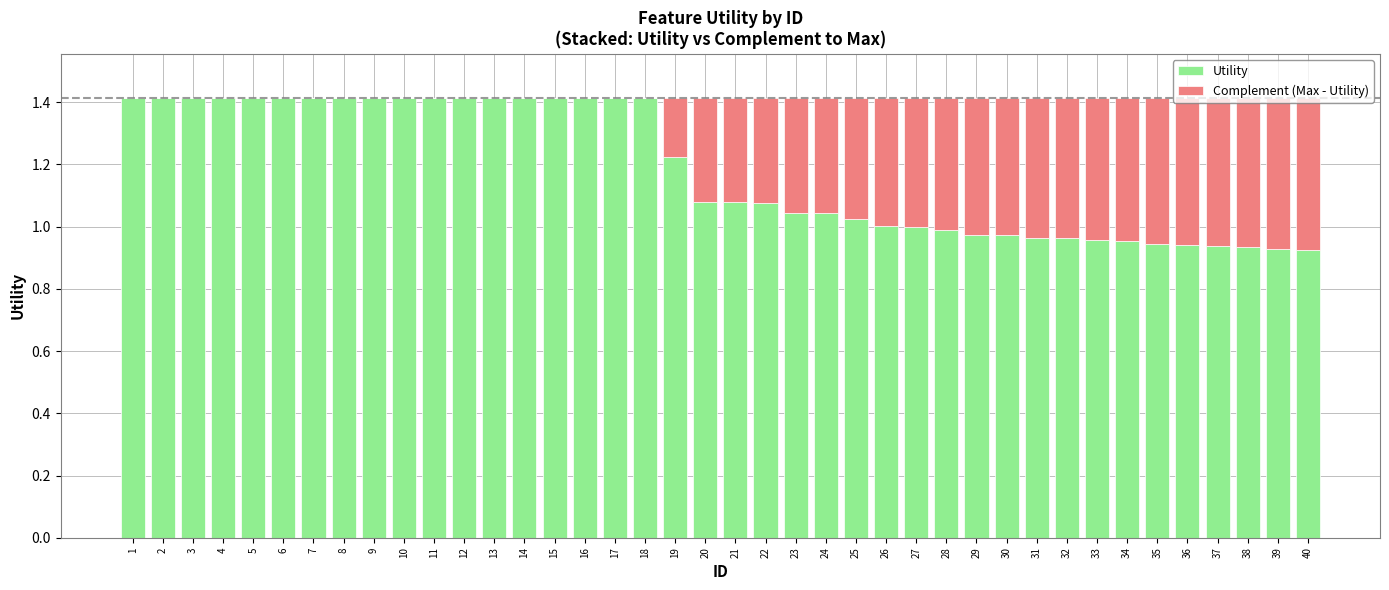

The value of Utility at 1 is 1.4. True or false?

True